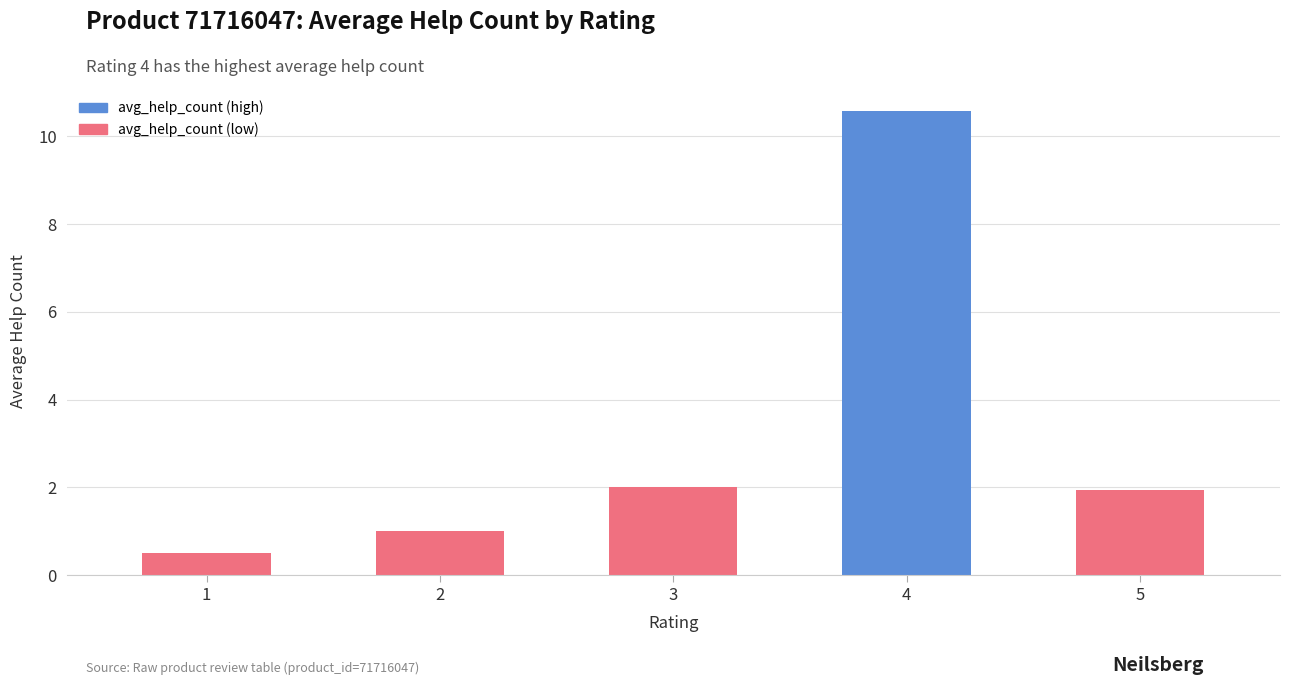

Between 2 and 5, which is larger?

5